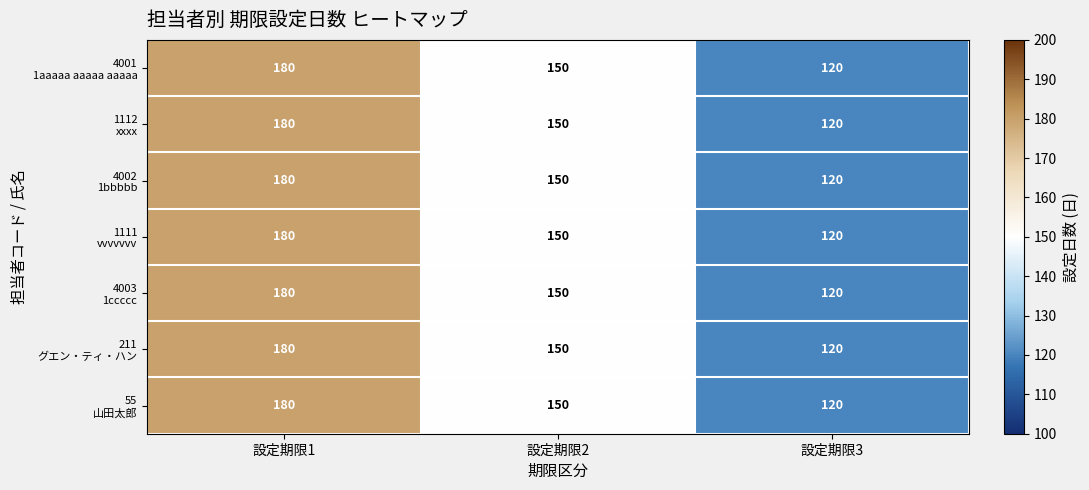

What is the total value across all series at 設定期限1?

1260